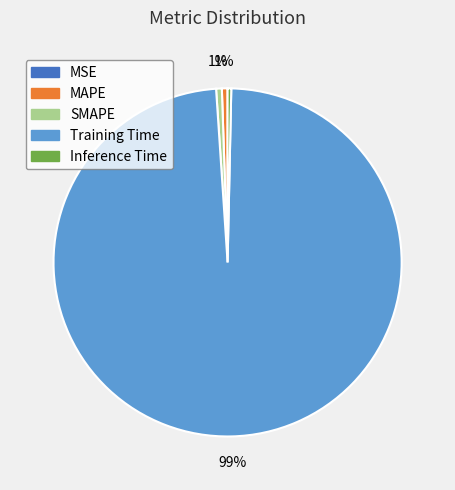

Do MAPE and SMAPE together represent more than half of the pie?

No